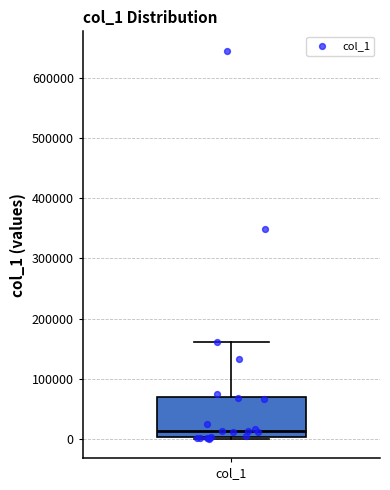

Where is the upper edge of the box for col_1 on the y-axis? The values are not printed on the chart, so give them approximately, as read against the axis.

70000